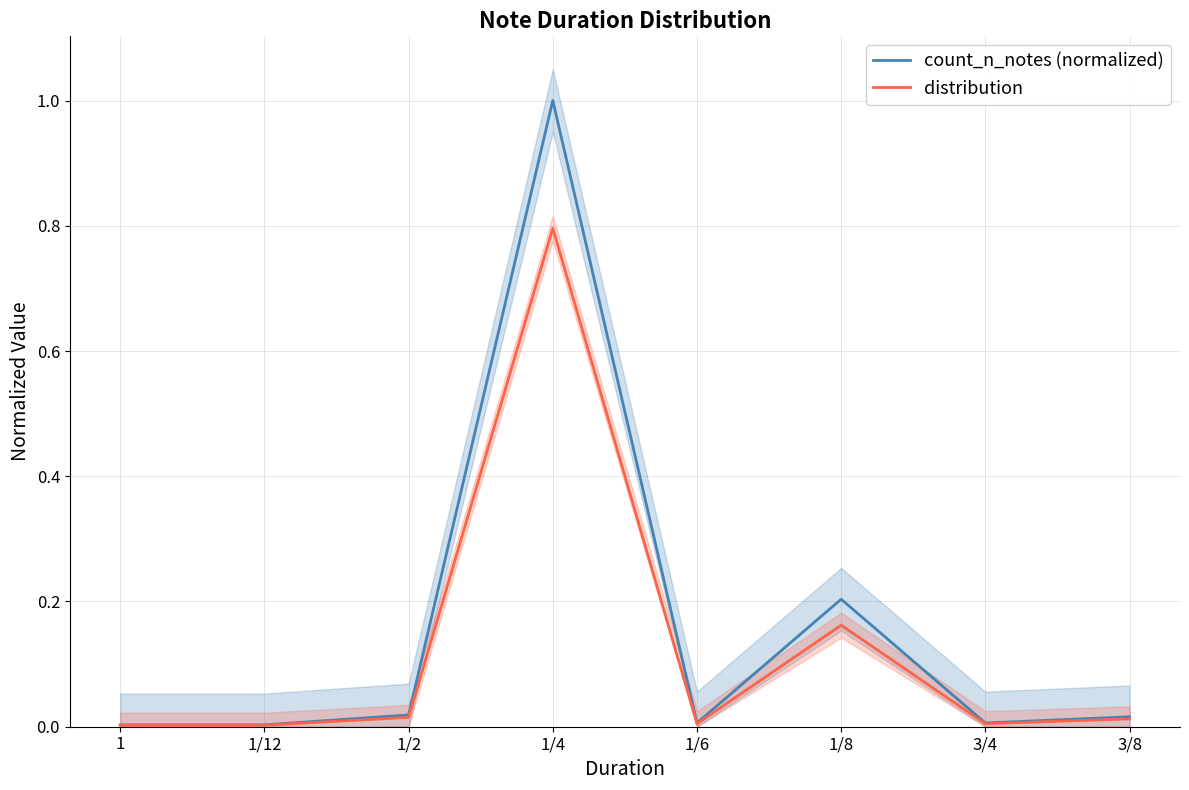

How many interior local peaks does the distribution series have?

2